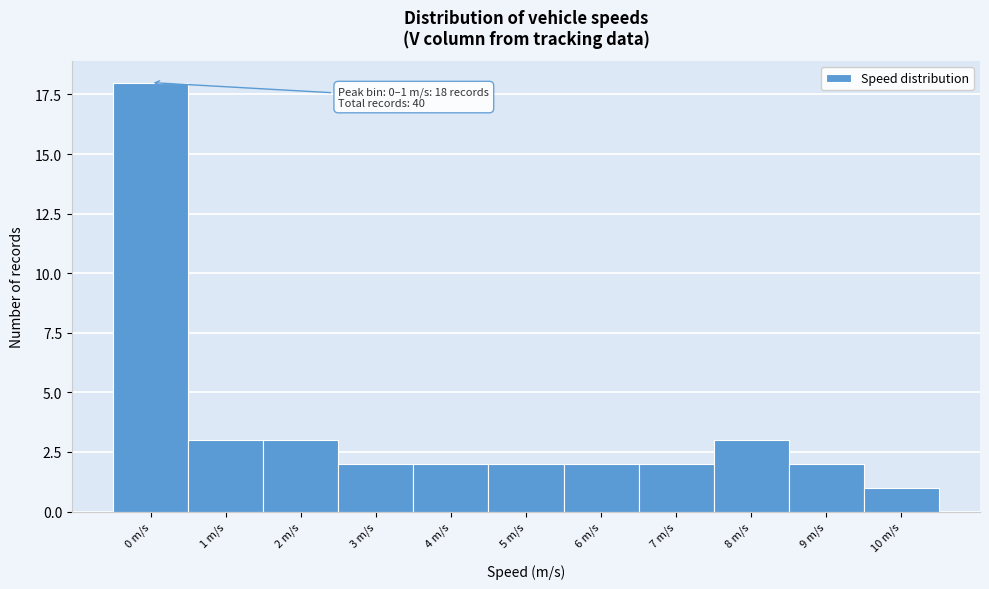

Reading left to right, list all the values displayed in this chart.

18	3	3	2	2	2	2	2	3	2	1